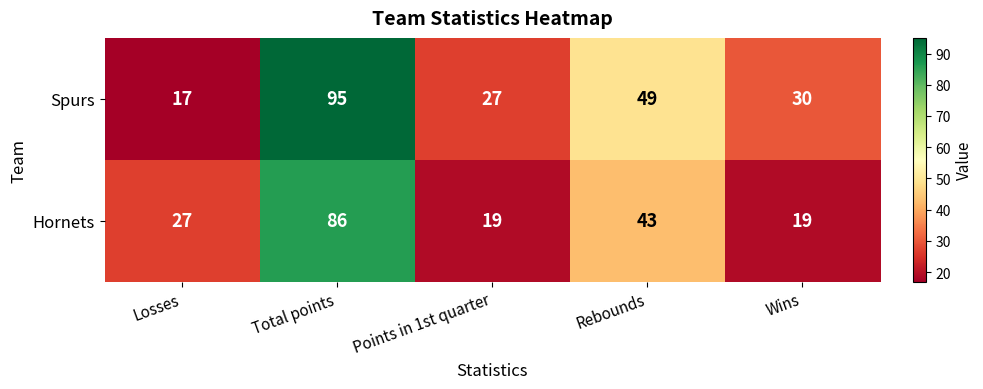

Which series has the largest total across all categories?

Spurs